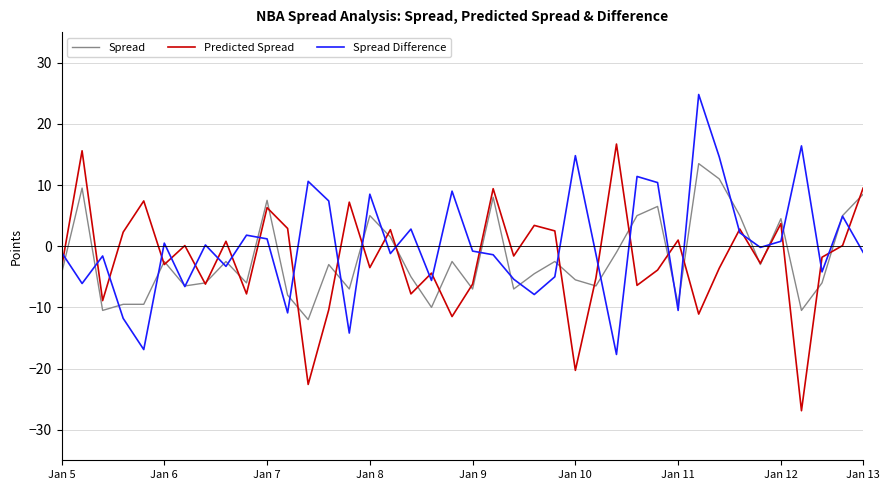

What is the maximum value for Spread?

13.5